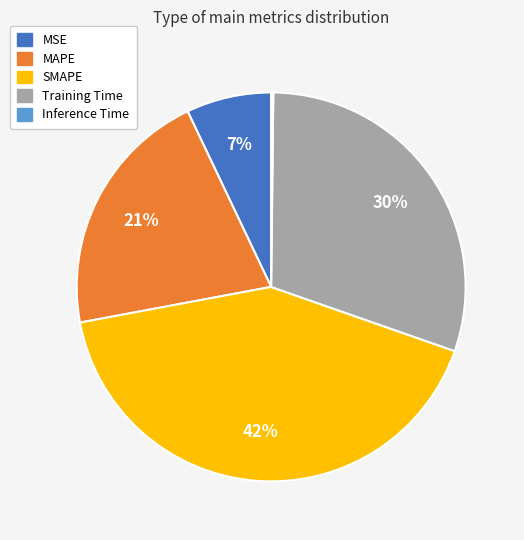

The MSE slice represents 7% of the pie. True or false?

True